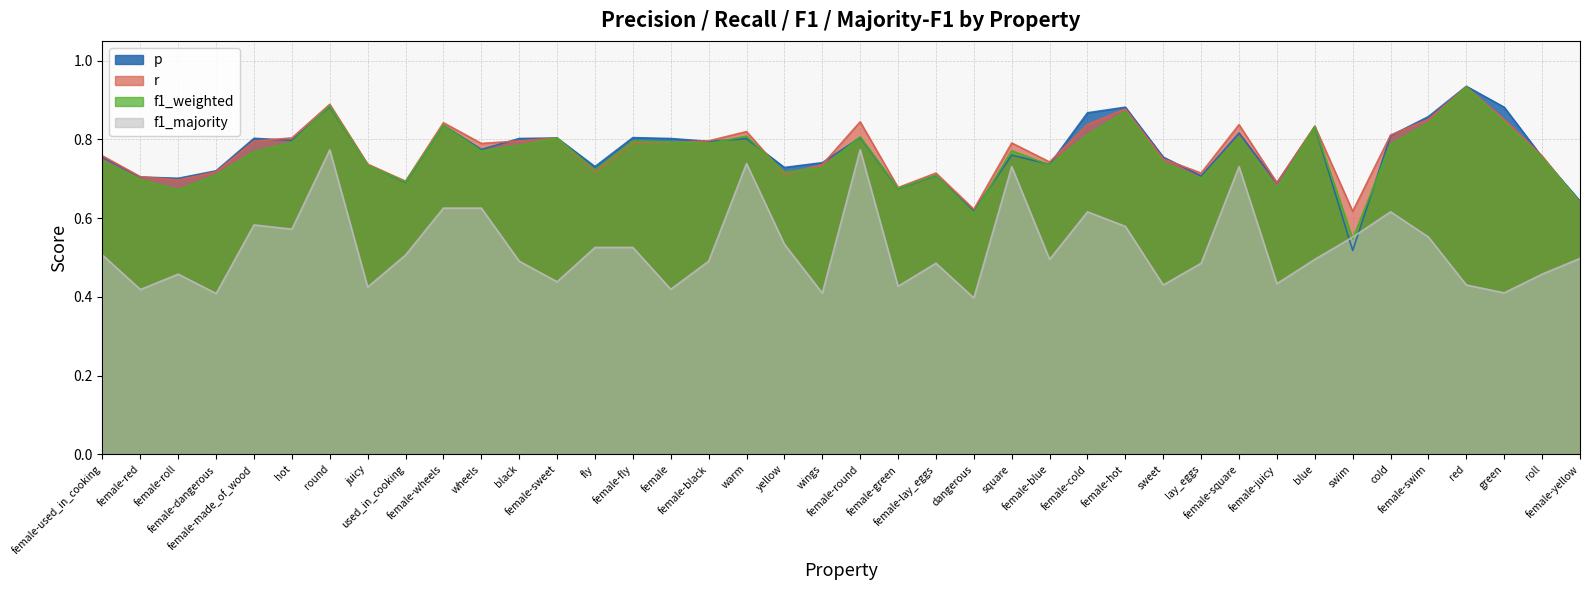

True or false: f1_weighted has a value of 0.4 at female-used_in_cooking.

False